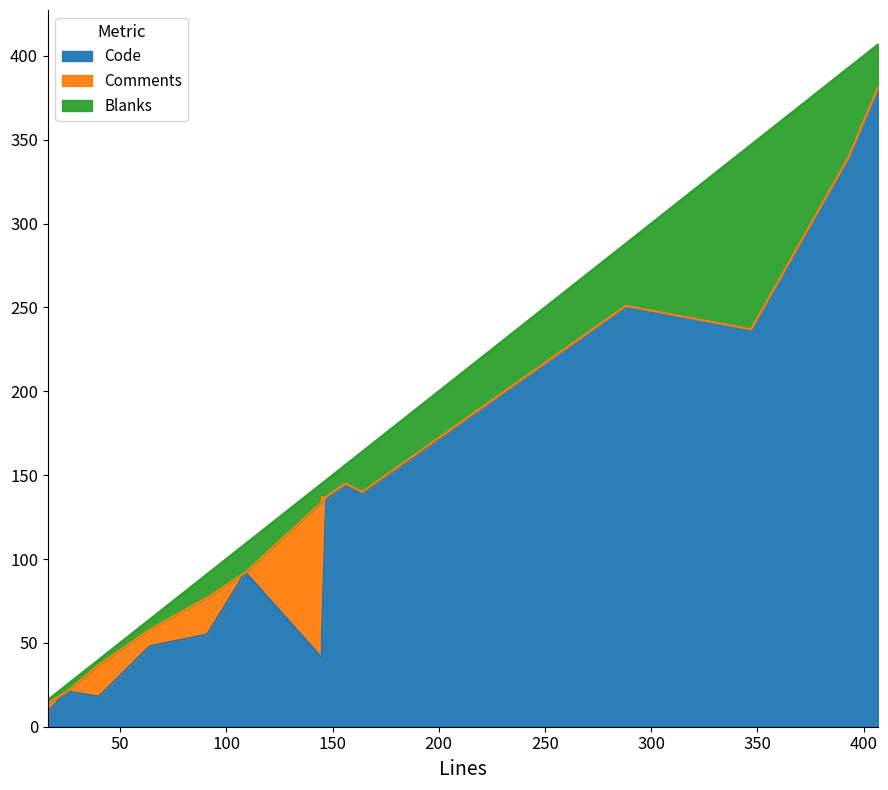

How many data points in Code are less than 92?

7